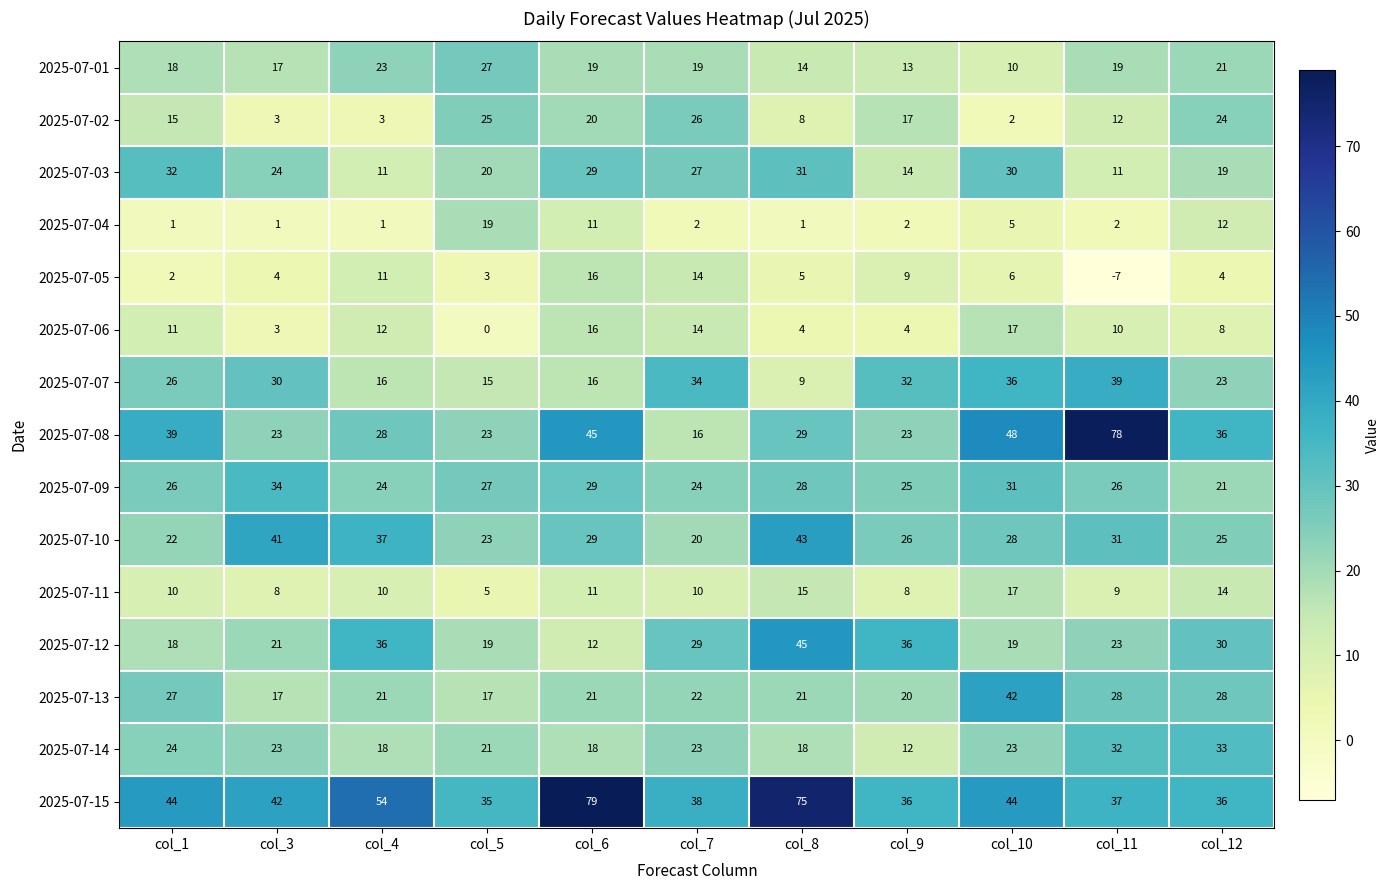

At which category is the sum across all series the highest?

col_6